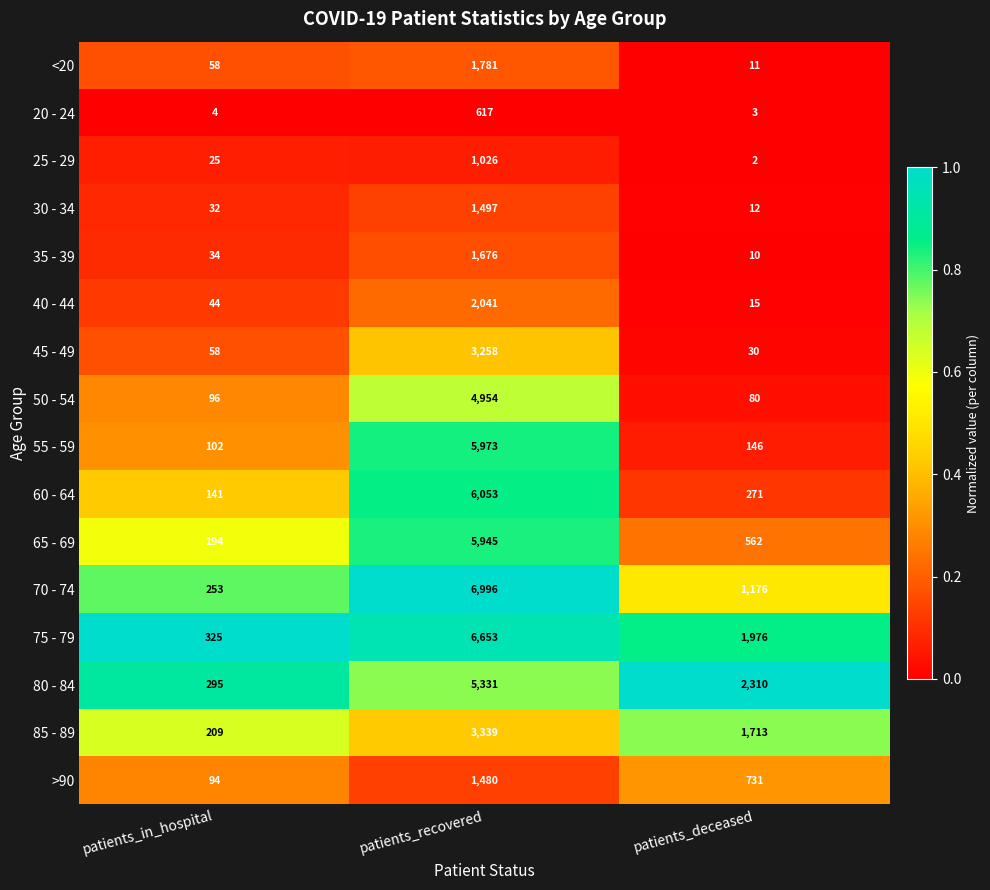

The value of 75 - 79 at patients_recovered is 6653. True or false?

True